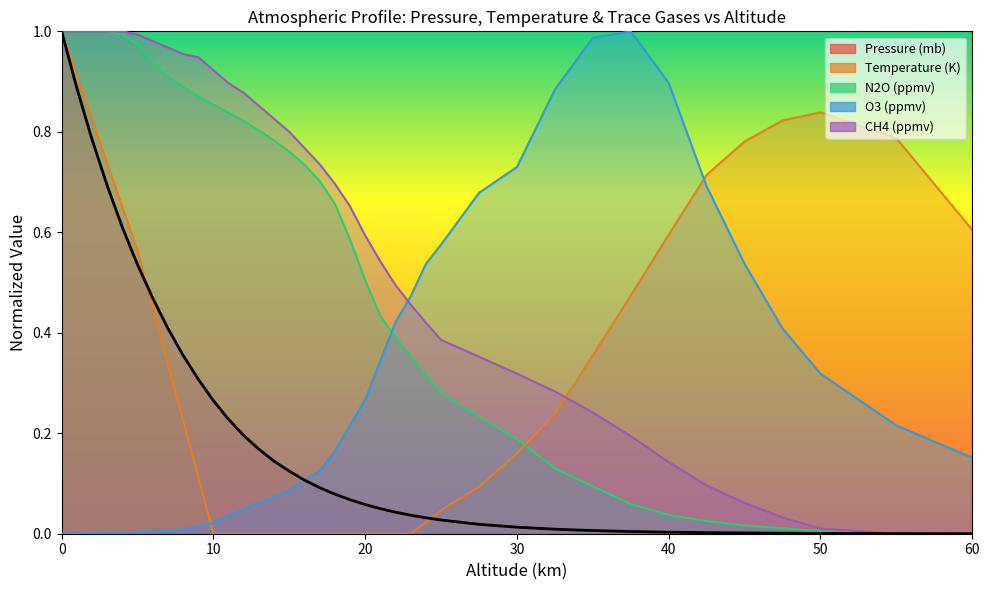

Is the value of Pressure (mb) at 12 greater than the value of Temperature (K) at 19?

Yes